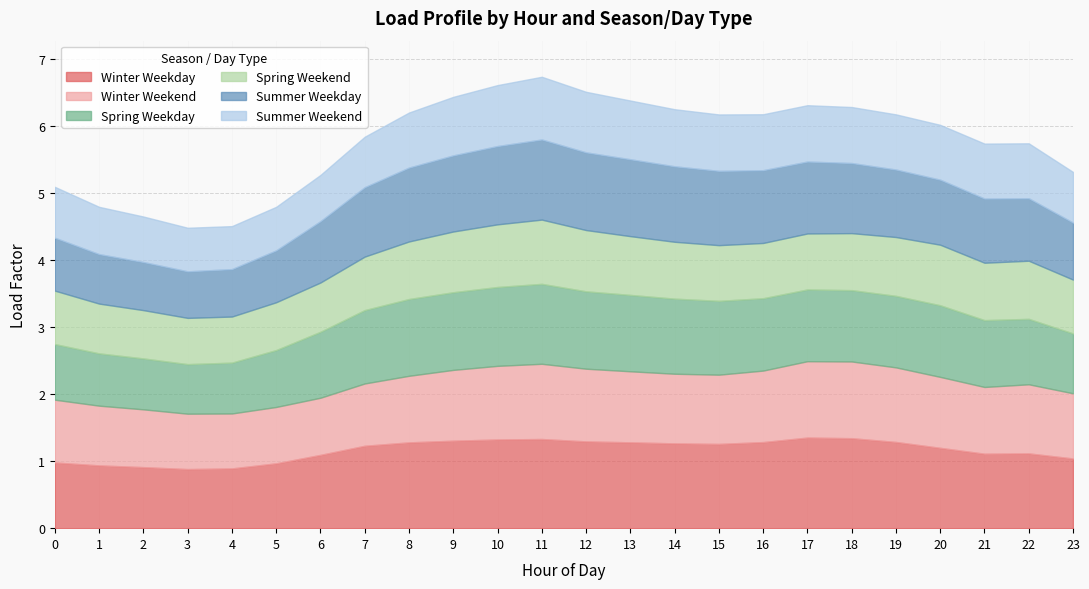

True or false: Spring Weekday and Winter Weekday intersect in this chart.

False